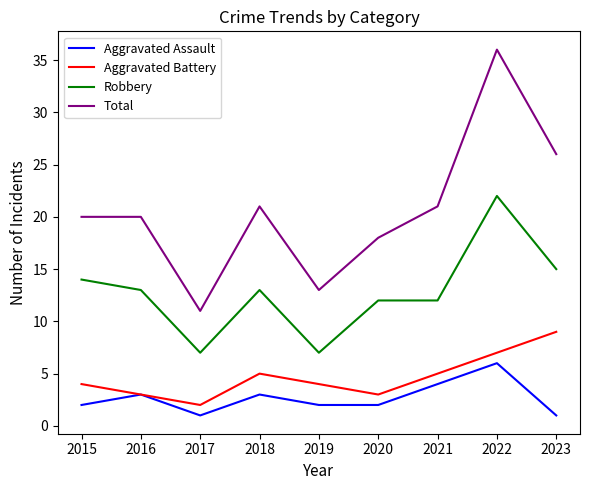

Is the value of Robbery at 2020 greater than the value of Aggravated Assault at 2021?

Yes